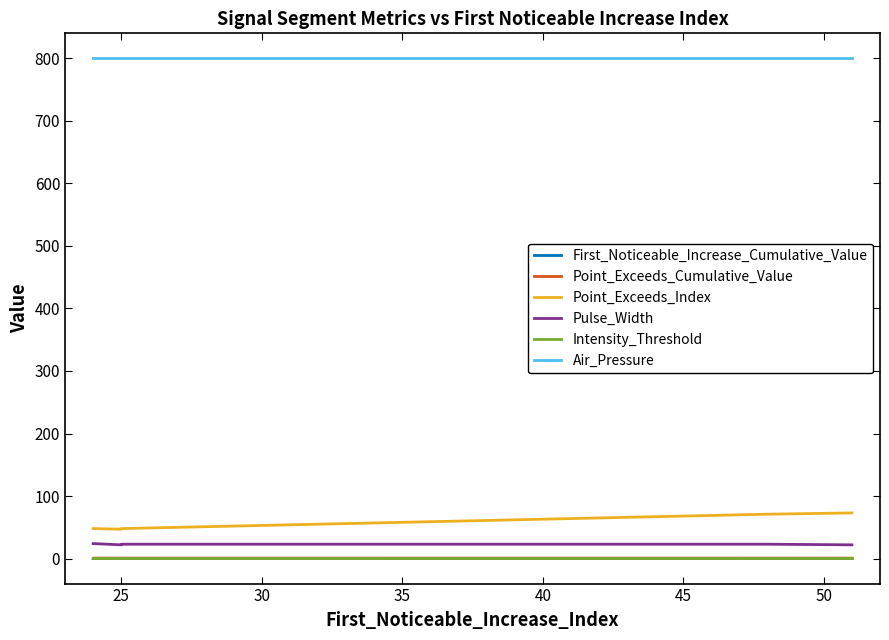

How many interior local peaks does the Point_Exceeds_Cumulative_Value series have?

4